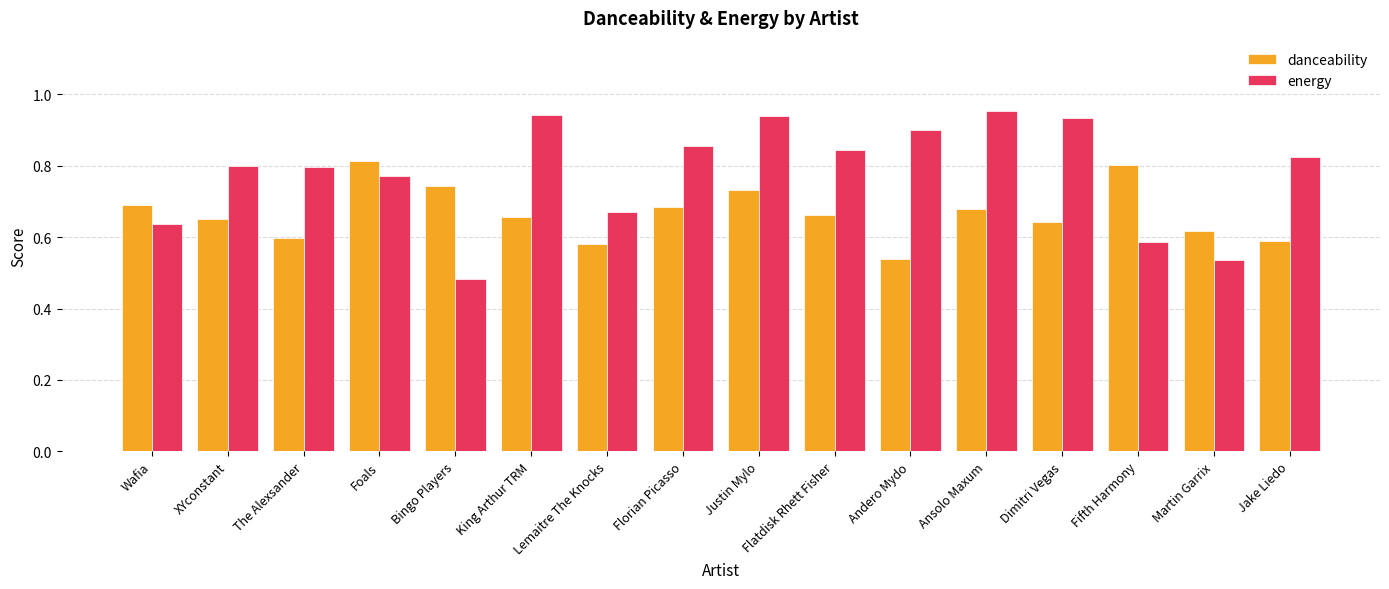

At how many categories does at least one series exceed 0?

16